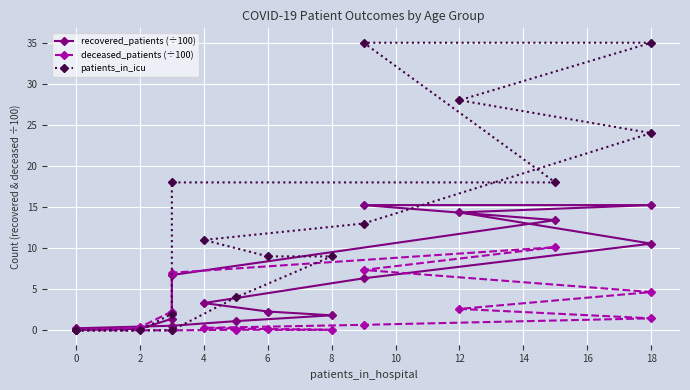

At how many categories does at least one series exceed 17?

6